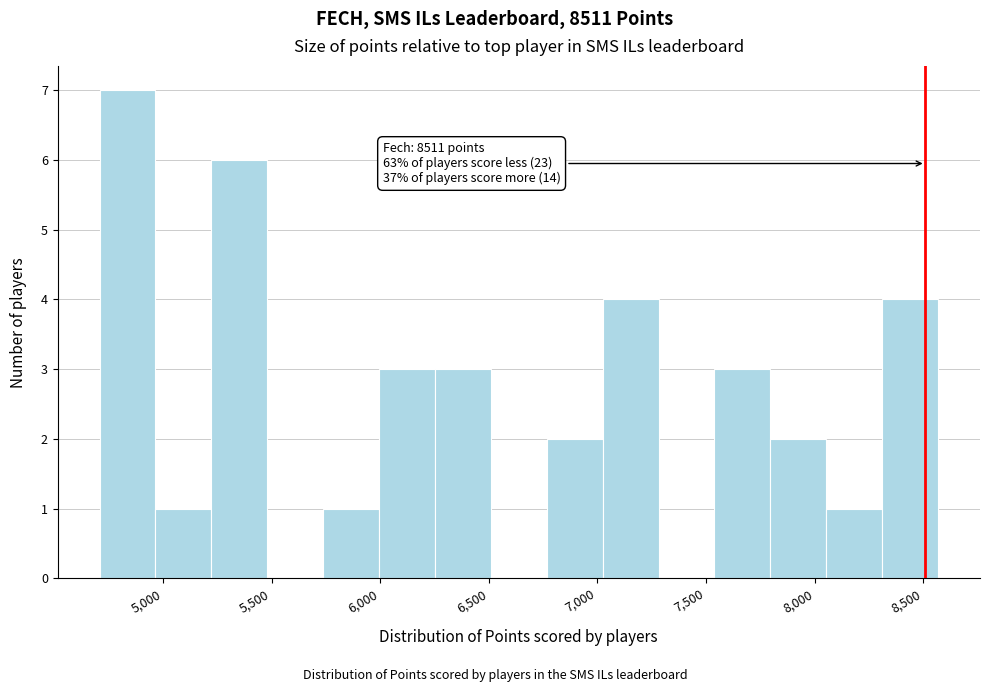

Which range on the x-axis has the tallest bar?

4700 to 4950